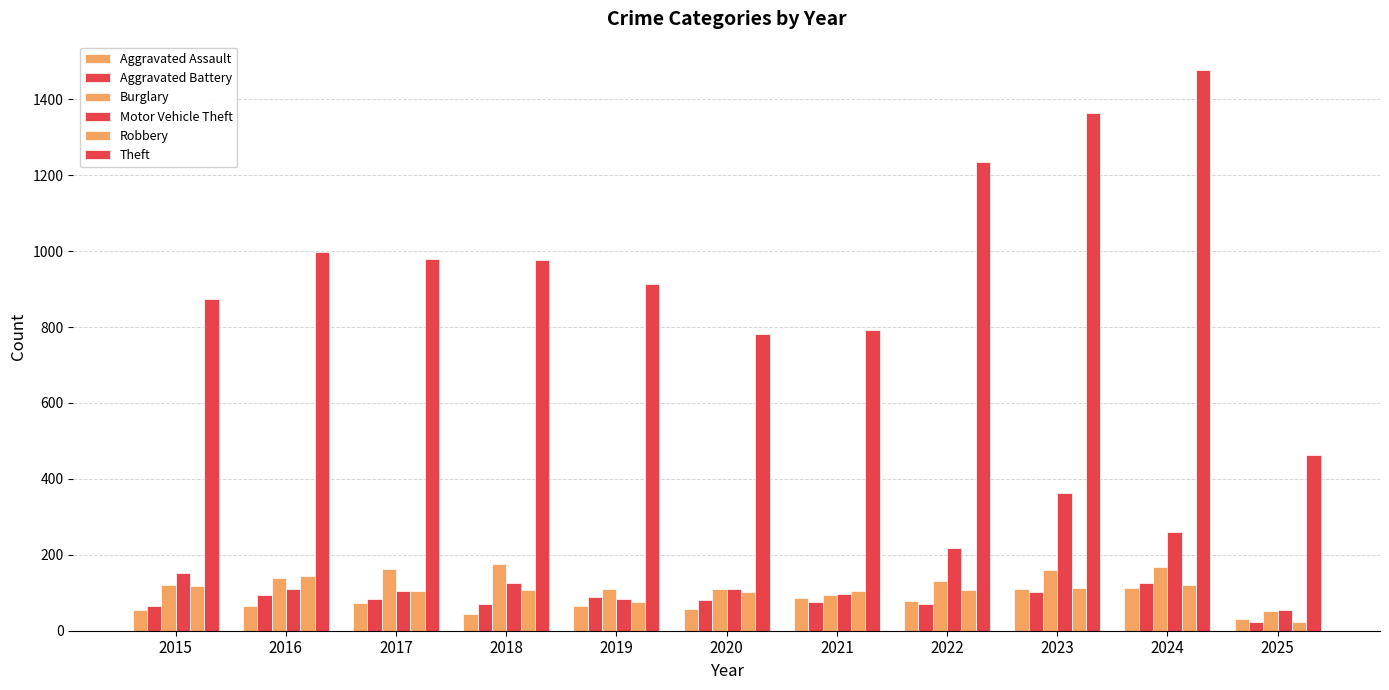

How many distinct data groups are displayed?

6